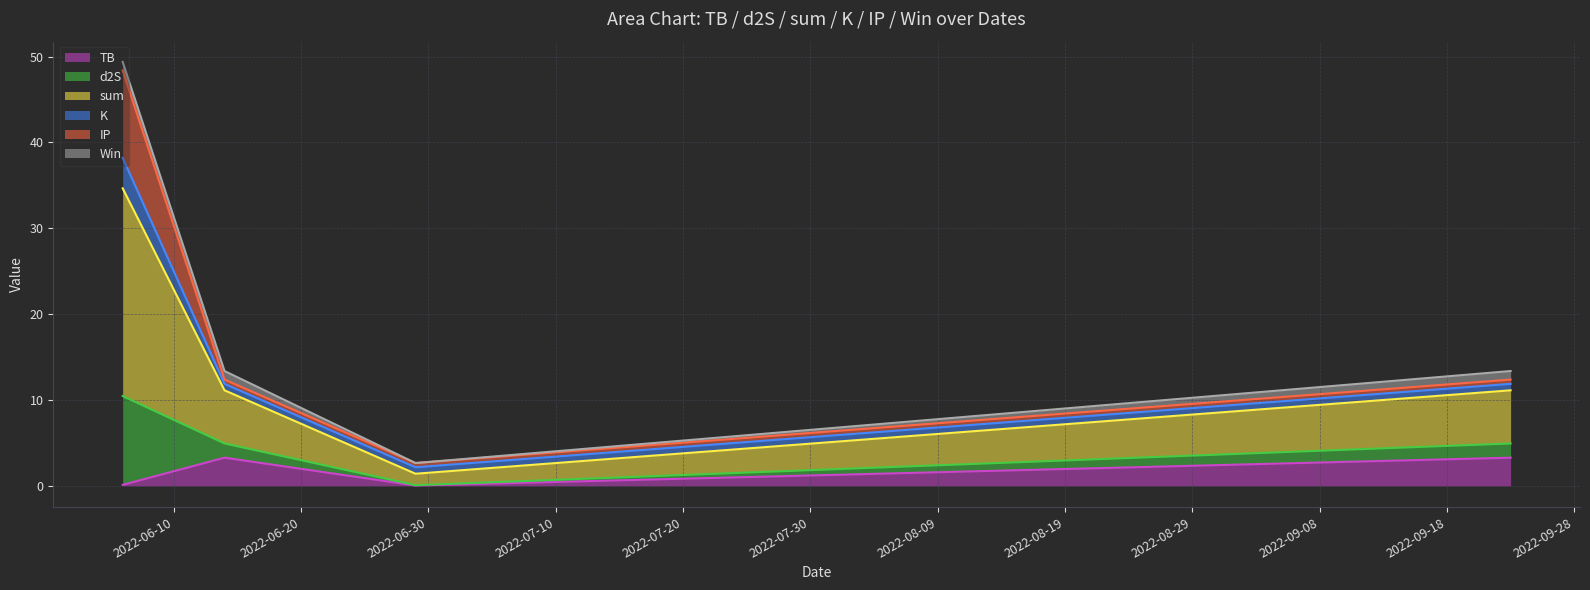

What is the highest value of the TB series?

3.3